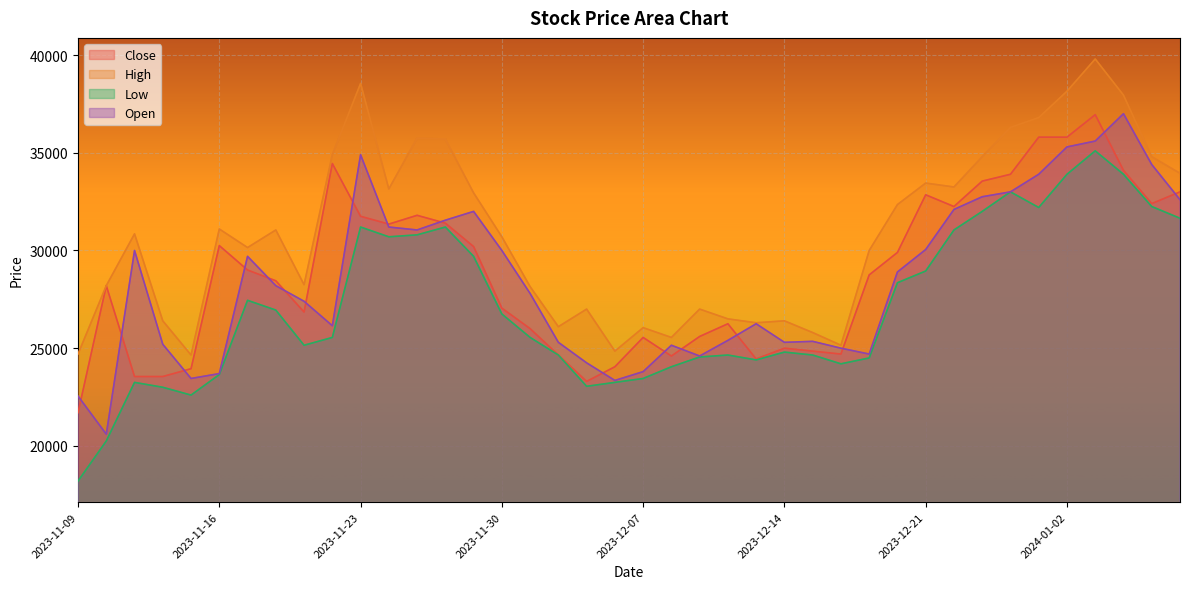

Which has a higher value, 2023-12-21 or 2023-11-23?

2023-12-21